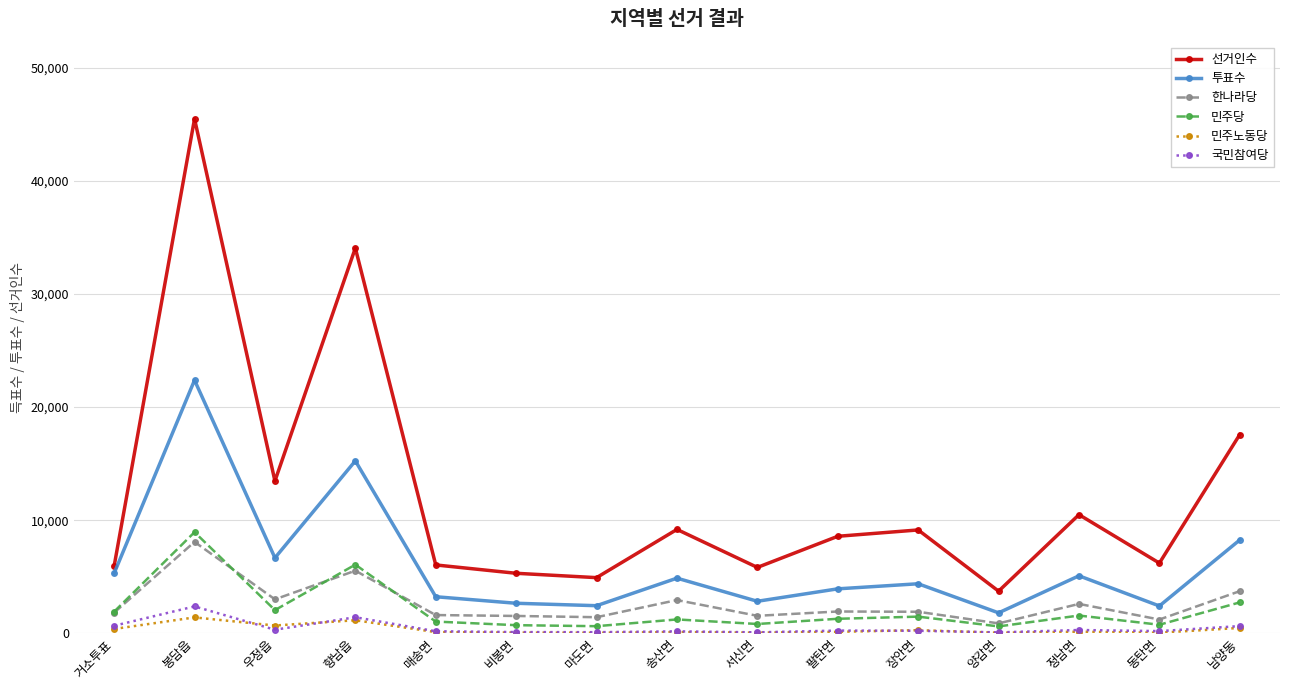

What position from the right is 서신면?

7